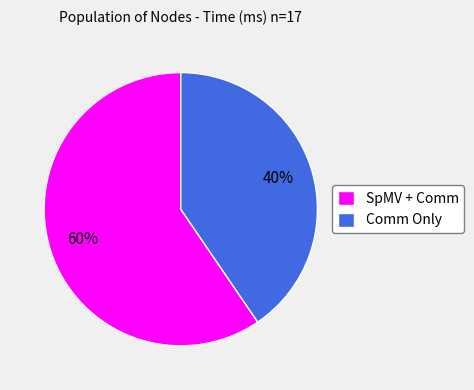

What percentage is the SpMV + Comm slice, to the nearest percent?

60%